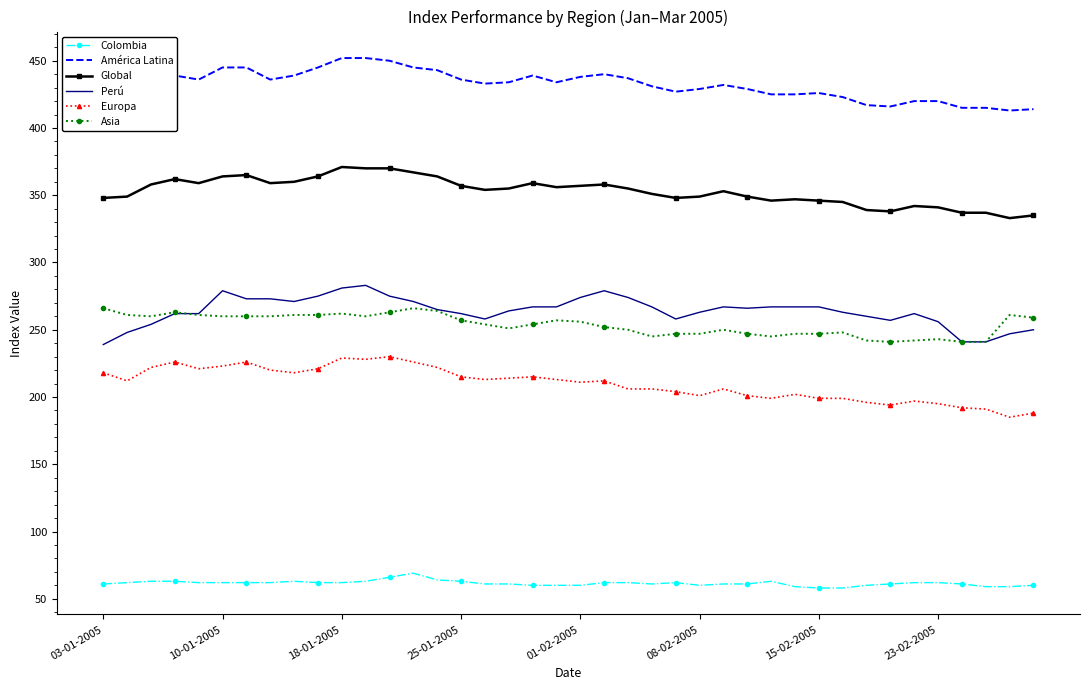

True or false: Colombia and América Latina cross at least once.

False